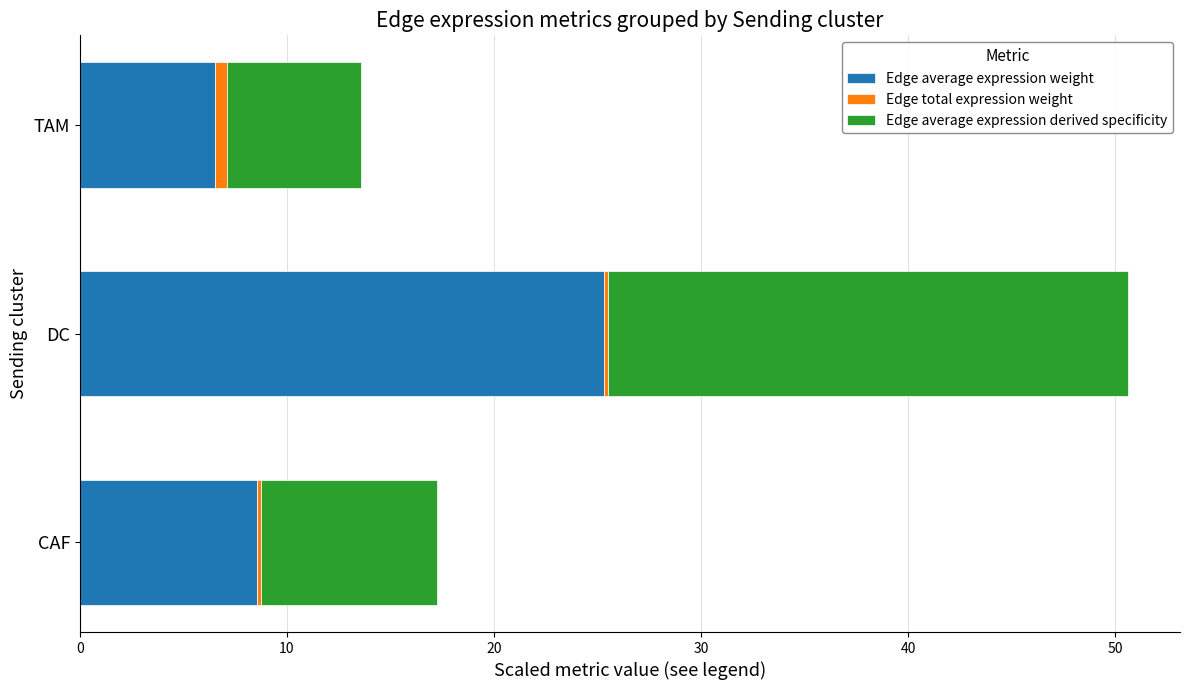

At which category is the sum across all series the highest?

DC